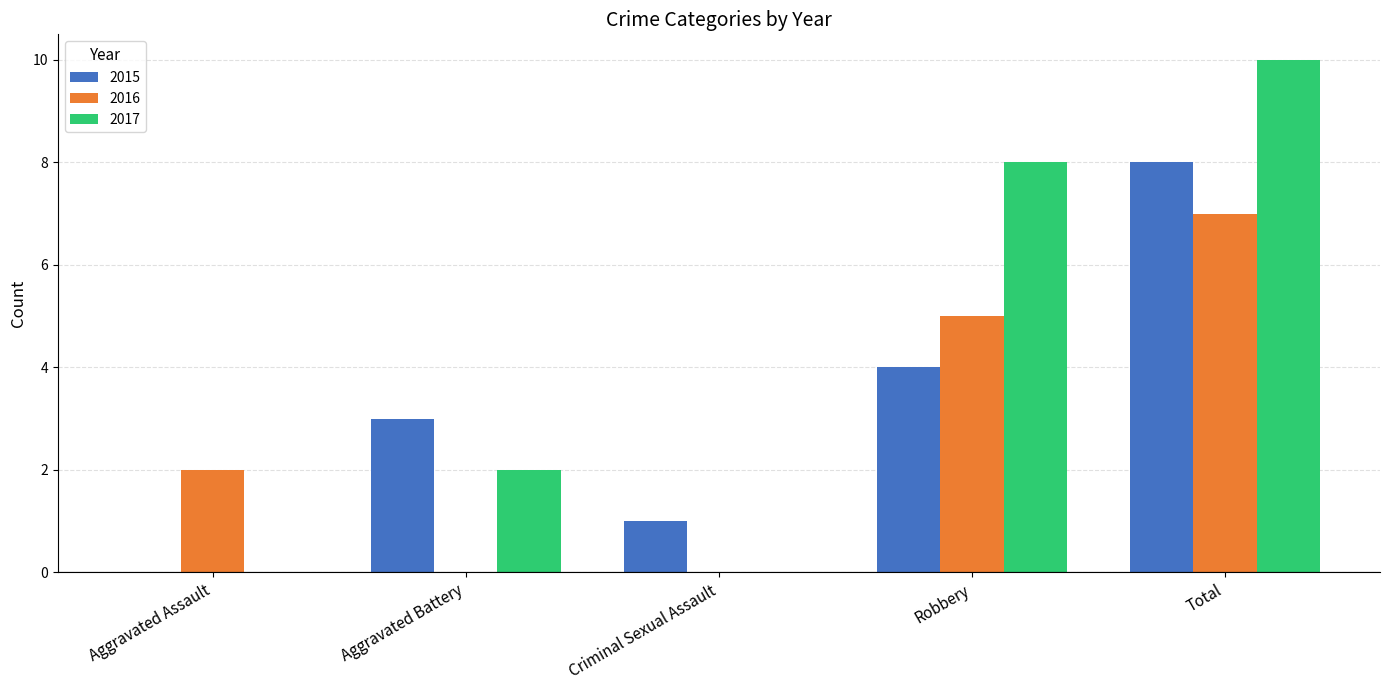

How many groups of bars are there?

5